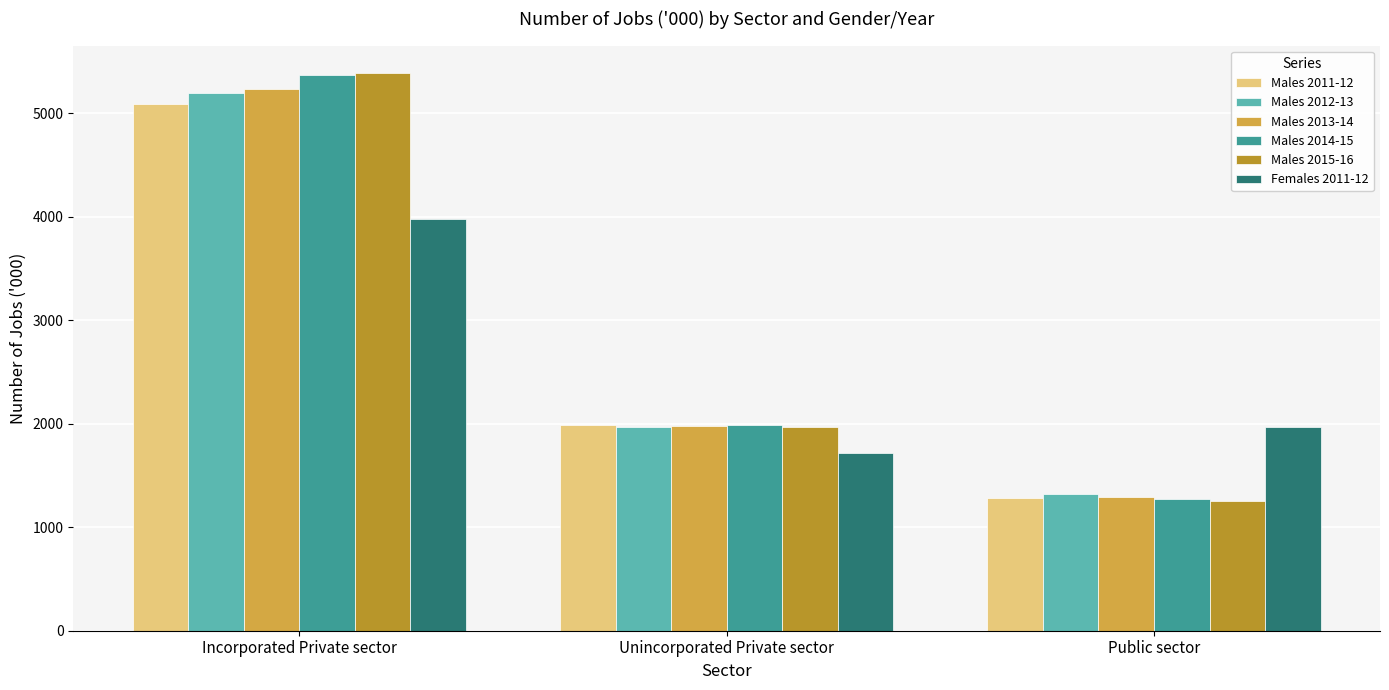

What is the difference between the highest and lowest values at Public sector?

718.0